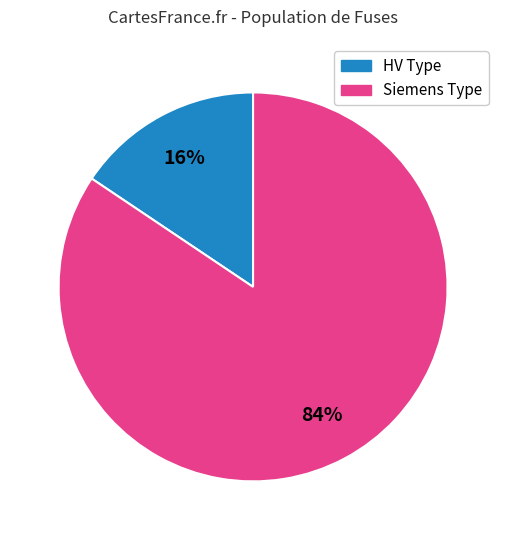

What is the smallest slice in the pie chart?

HV Type